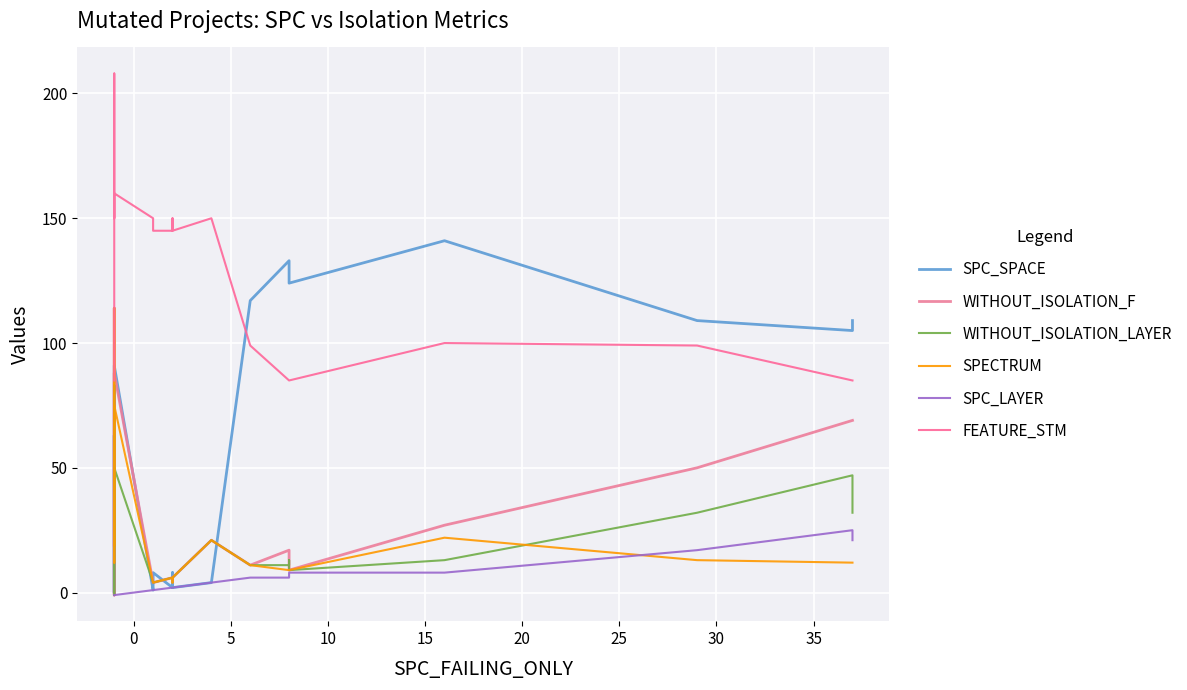

Reading left to right, list all the values displayed in this chart.

SPC_SPACE: 0	63	0	91	1	4	8	2	8	7	4	4	2	4	117	133	133	124	141	109	105	109
WITHOUT_ISOLATION_F: 19	114	-1	88	4	4	4	6	6	6	6	6	6	21	11	17	17	9	27	50	69	69
WITHOUT_ISOLATION_LAYER: 19	83	-1	50	4	4	4	6	6	6	6	6	6	21	11	11	13	9	13	32	47	32
SPECTRUM: 19	114	12	75	4	4	4	6	6	6	6	4	6	21	11	9	9	9	22	13	12	12
SPC_LAYER: -1	-1	-1	-1	1	1	1	2	2	2	2	2	2	4	6	6	6	8	8	17	25	21
FEATURE_STM: 85	208	150	160	150	150	145	145	145	145	150	150	145	150	99	85	85	85	100	99	85	85